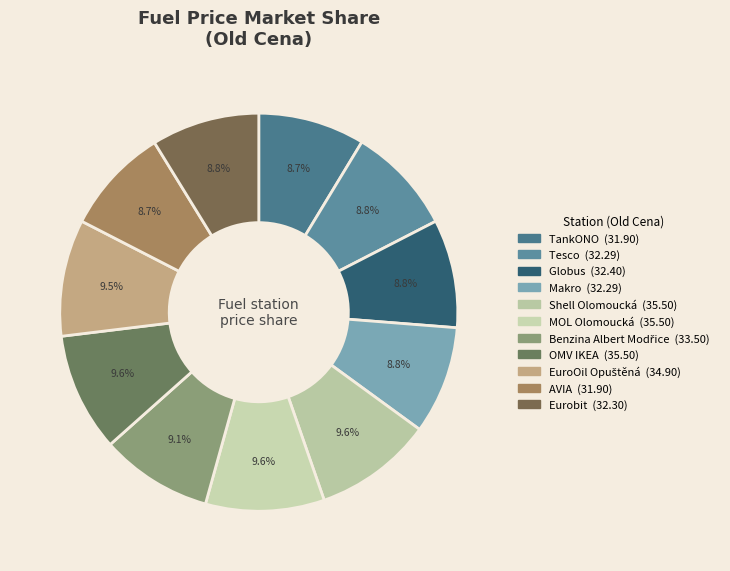

To the nearest percent, what is the difference between the largest and smallest slice percentages?

1%